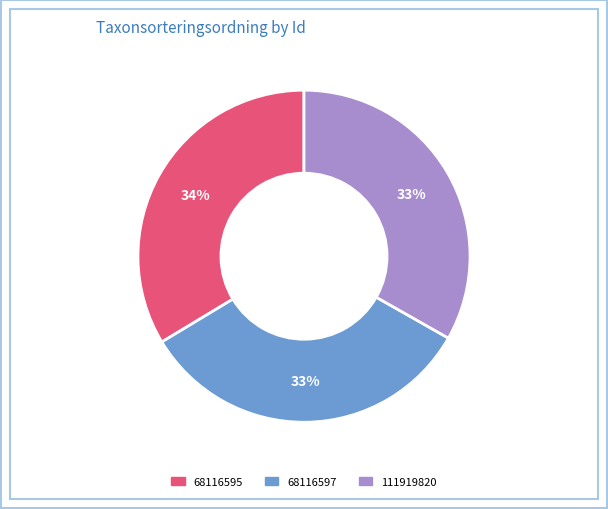

How many segments does this pie chart have?

3